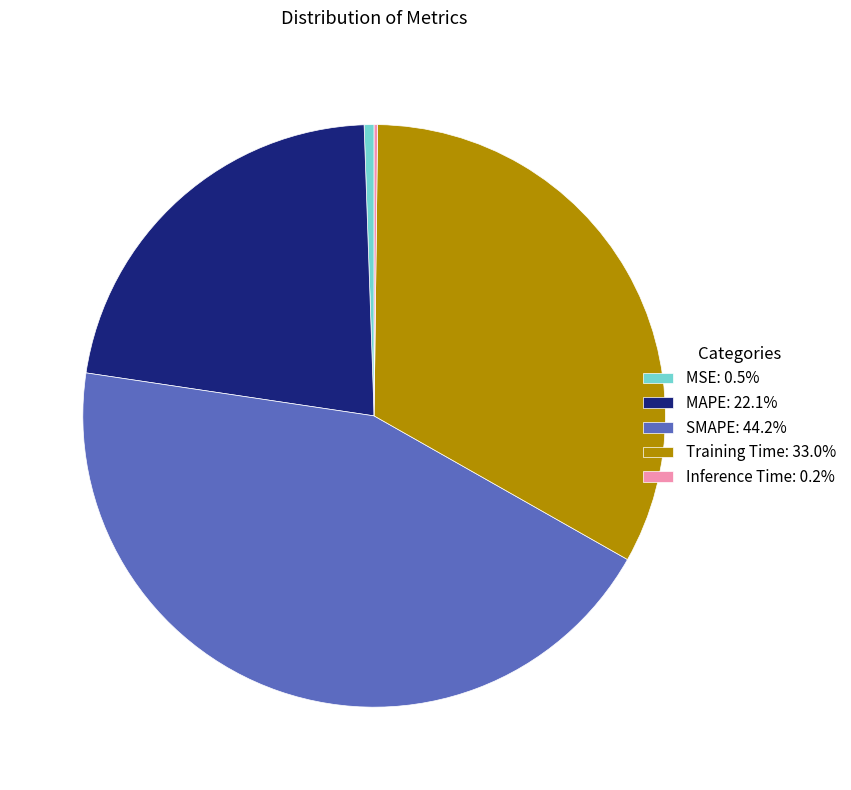

Is there a majority slice in this chart?

No